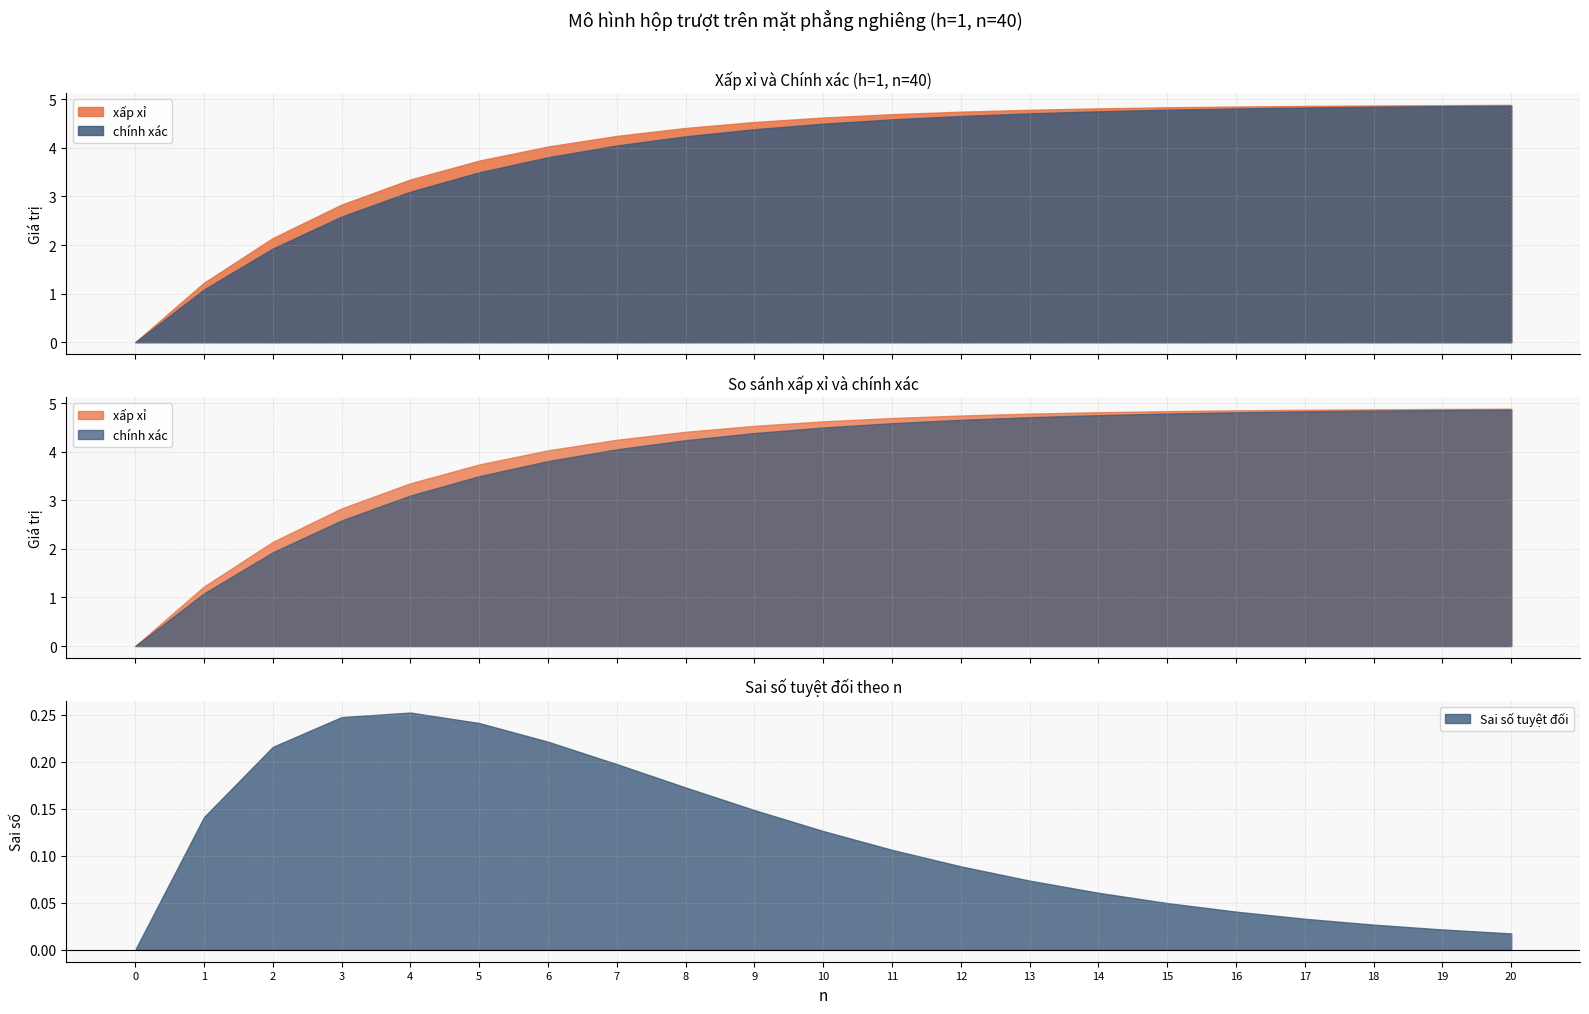

True or false: chính xác and xấp xỉ cross at least once.

False